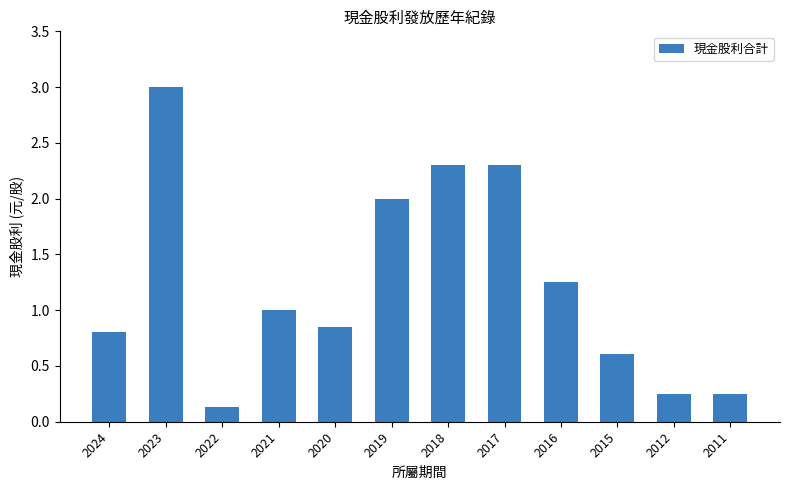

What is the greatest value displayed?

3.0